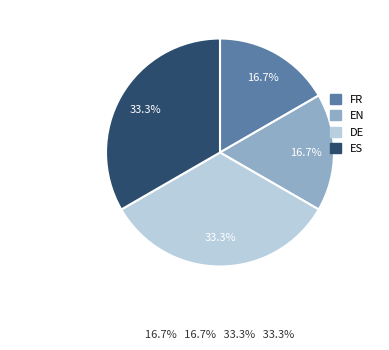

Is there any slice that represents more than half of the pie?

No